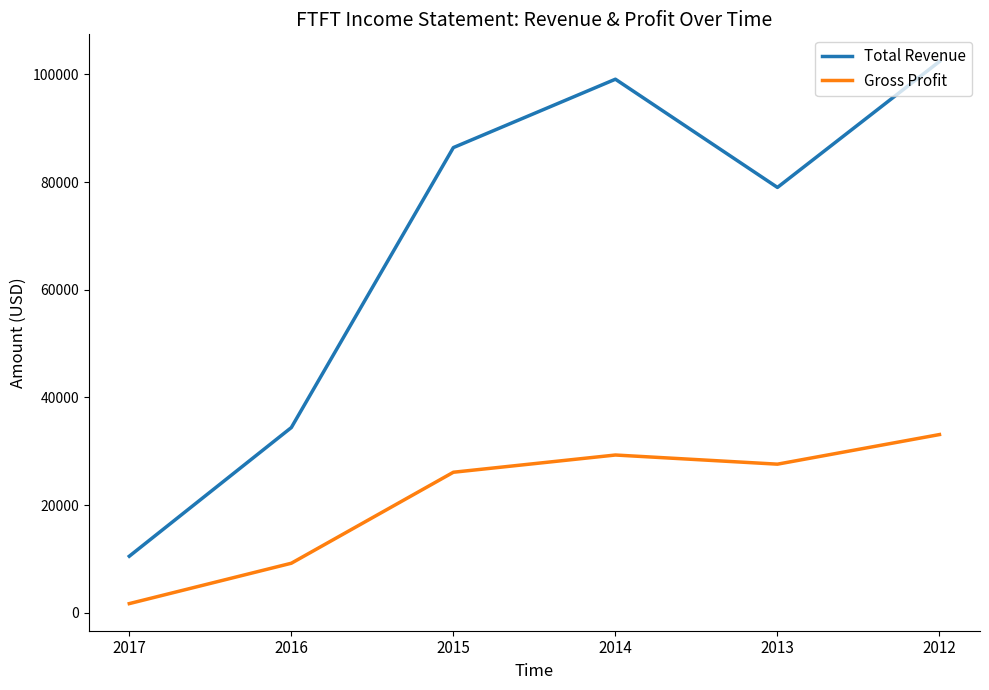

True or false: Gross Profit and Total Revenue cross at least once.

False